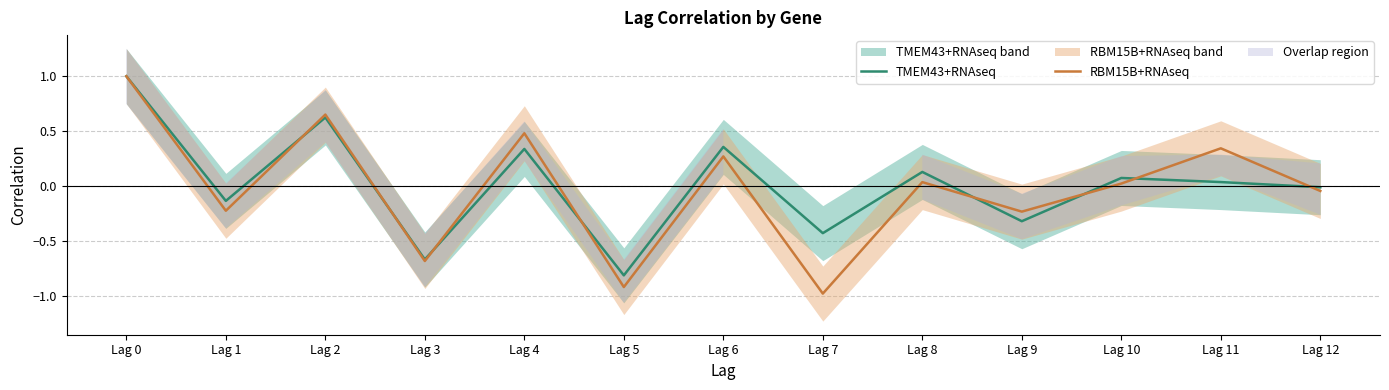

Which category has the highest value across all series?

Lag 0